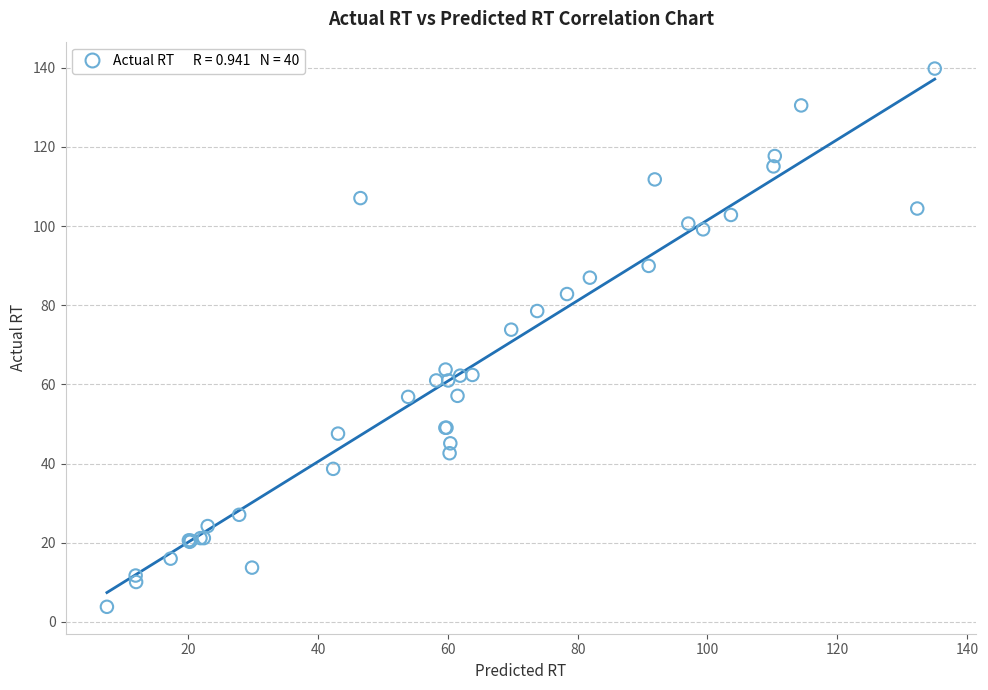

What Y value in the scatter plot is closest to 71?

73.8